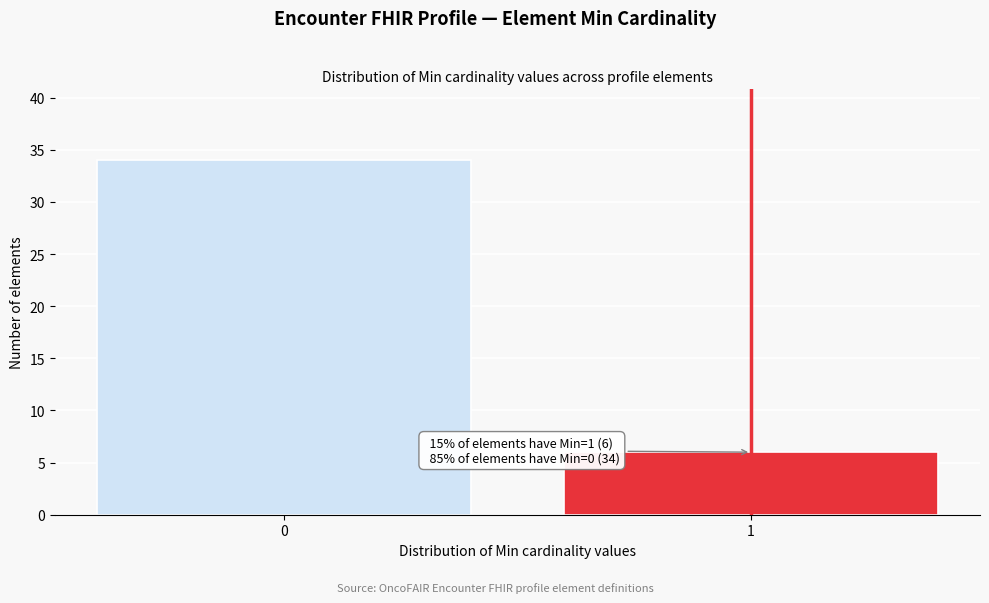

Reading right to left, what are all the values shown in this chart?

1=6	0=34